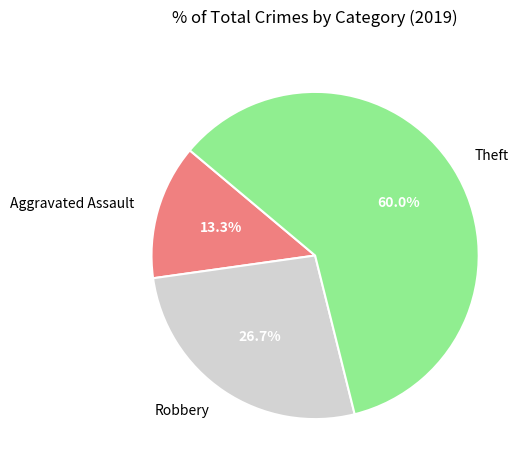

Approximately how many times larger is the value at Aggravated Assault compared to Theft?

0.2